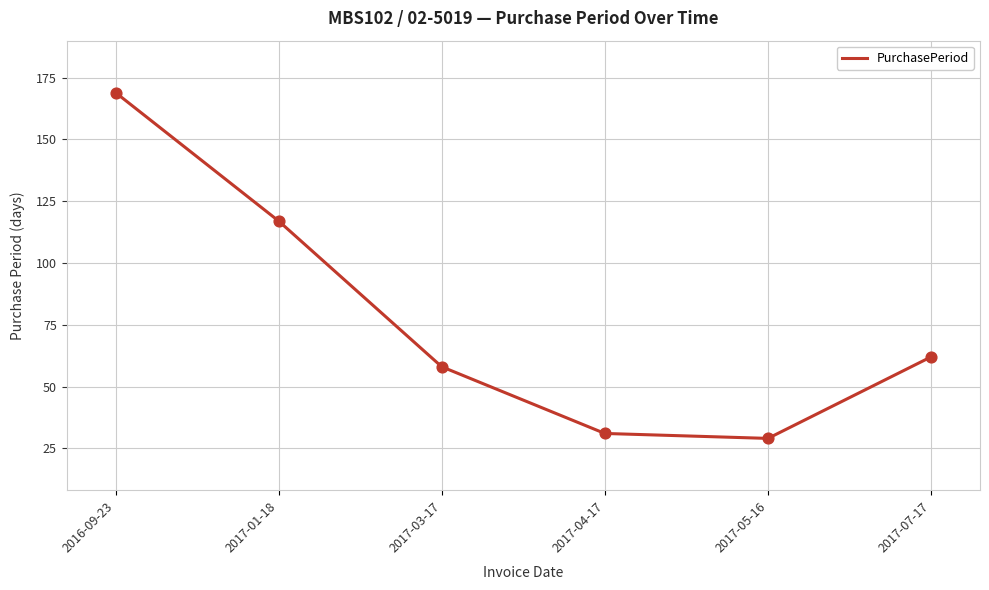

Which has a higher value, 2017-01-18 or 2017-04-17?

2017-01-18